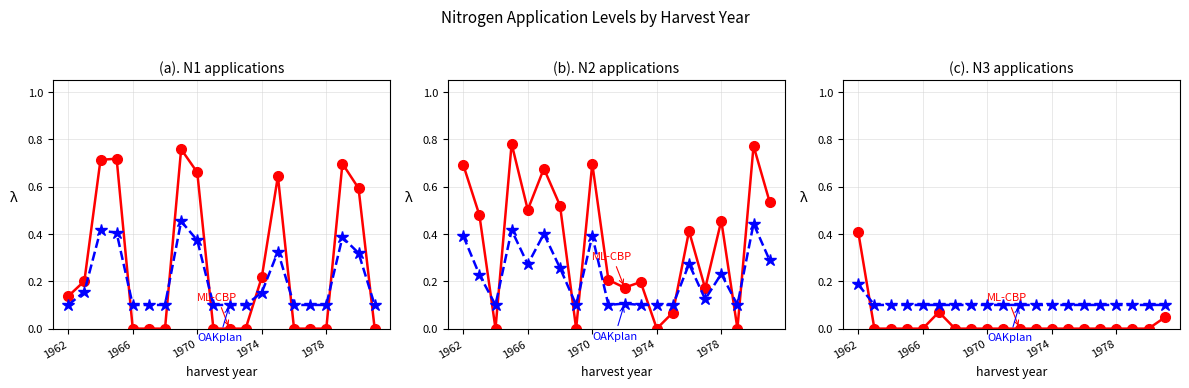

Is the value of OAKplan at 11 greater than the value of ML-CBP at 16?

Yes